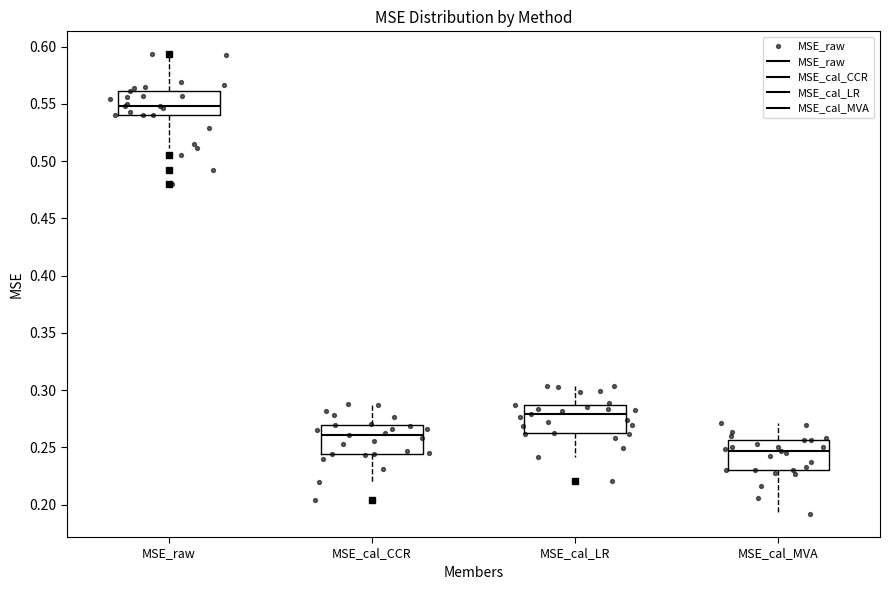

Reading left to right, transcribe this box plot: for each box, give where its median line is, the range the box spans, and where its two whiskers end, as read against the y-axis. The values are not printed on the chart, so give them approximately, as read against the axis.

MSE_raw: median 0.550, box 0.540 to 0.560, whiskers 0.510 to 0.590
MSE_cal_CCR: median 0.260, box 0.245 to 0.270, whiskers 0.220 to 0.290
MSE_cal_LR: median 0.280, box 0.260 to 0.285, whiskers 0.240 to 0.305
MSE_cal_MVA: median 0.245, box 0.230 to 0.255, whiskers 0.190 to 0.270